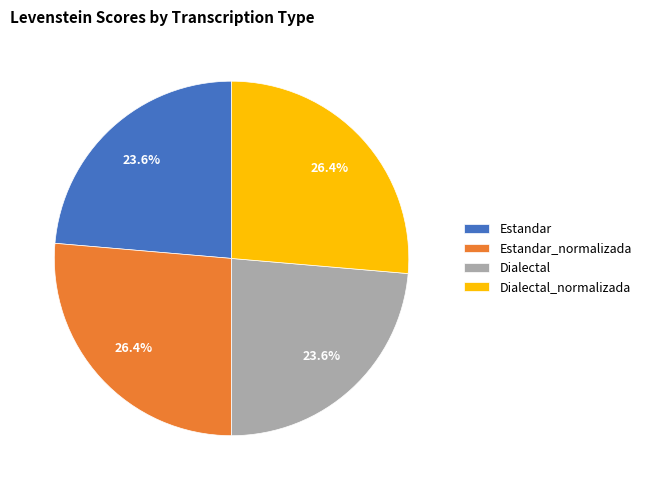

Combined, what portion of the pie is Estandar_normalizada and Estandar?

50.0%